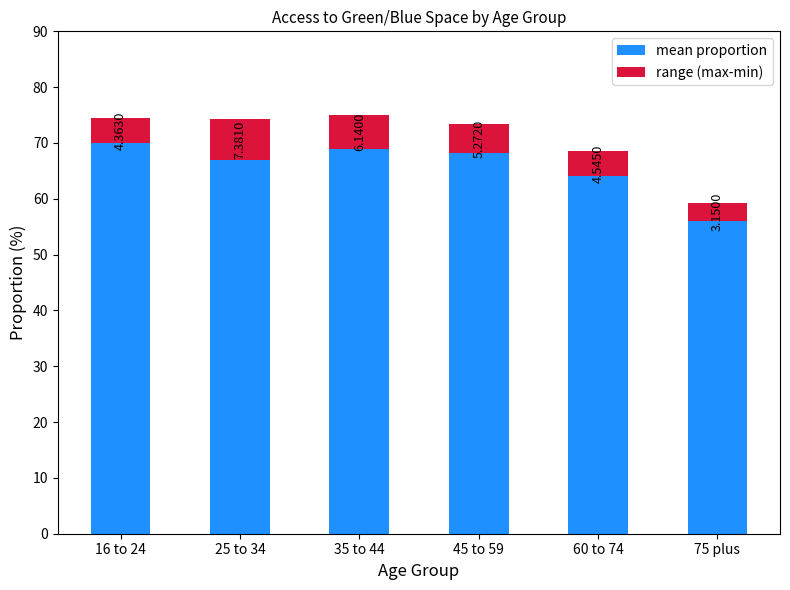

What is the sum of the mean proportion values at 60 to 74 and 25 to 34?

130.9